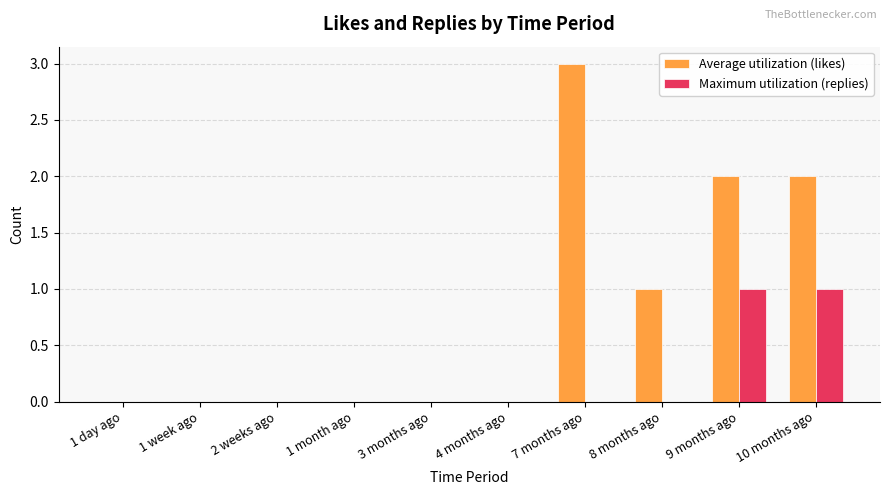

Reading left to right, what are all the values shown in this chart?

Average utilization (likes): 1 day ago=0	1 week ago=0	2 weeks ago=0	1 month ago=0	3 months ago=0	4 months ago=0	7 months ago=3	8 months ago=1	9 months ago=2	10 months ago=2
Maximum utilization (replies): 1 day ago=0	1 week ago=0	2 weeks ago=0	1 month ago=0	3 months ago=0	4 months ago=0	7 months ago=0	8 months ago=0	9 months ago=1	10 months ago=1